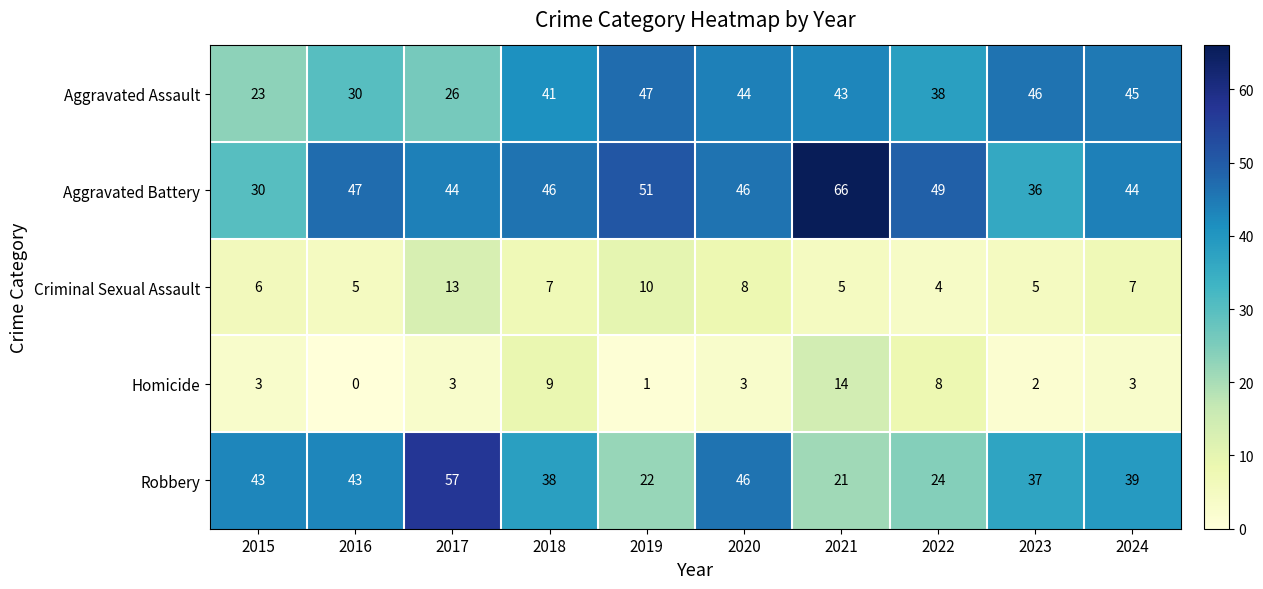

What is the highest value of the Homicide series?

14